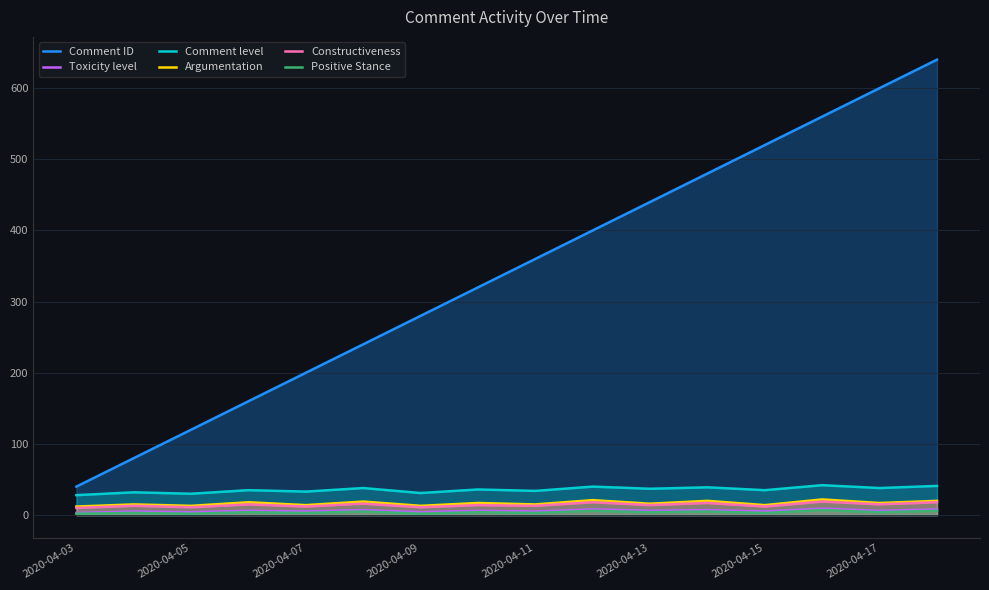

How many categories are shown in the chart?

16